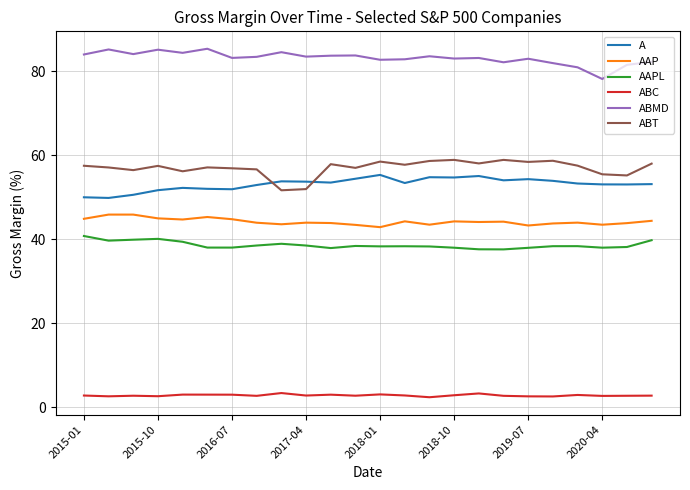

What is the difference between the maximum and minimum values in the AAP series?

3.0